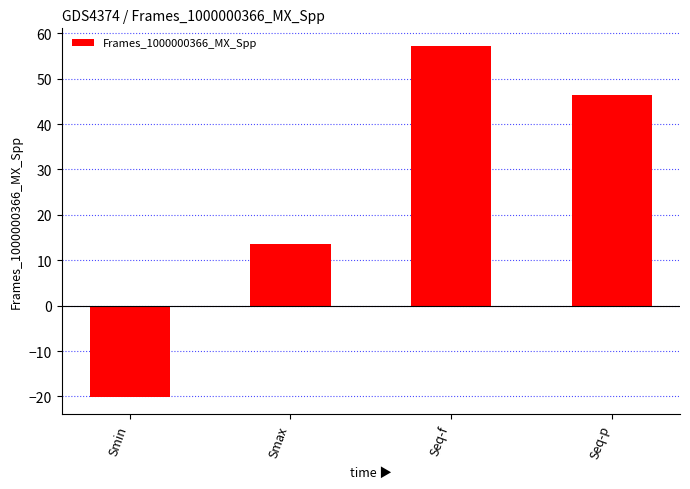

At which label is the value closest to 18?

Smax